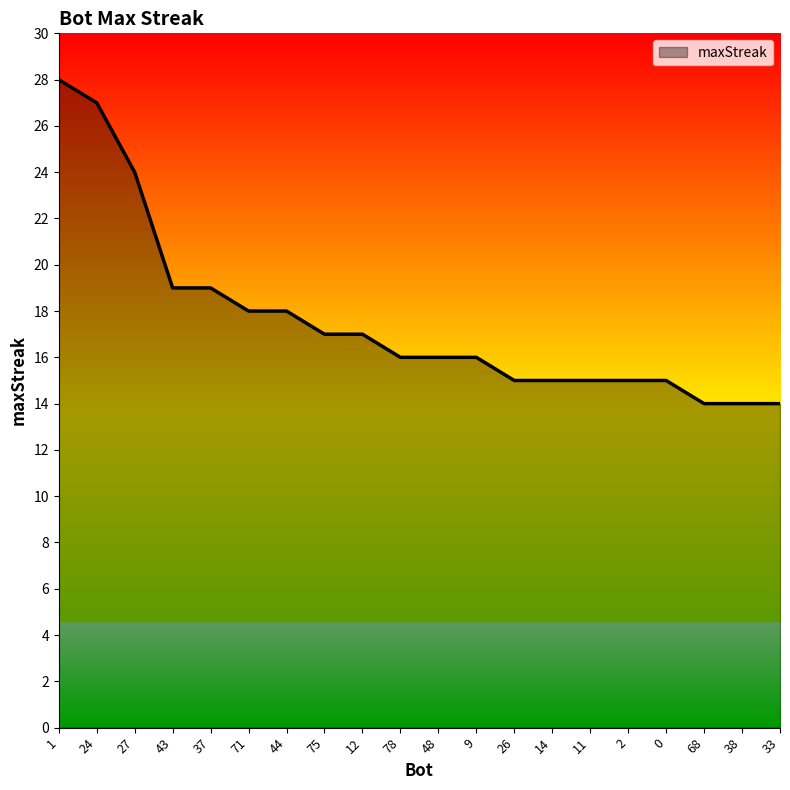

What is the smallest value displayed?

14